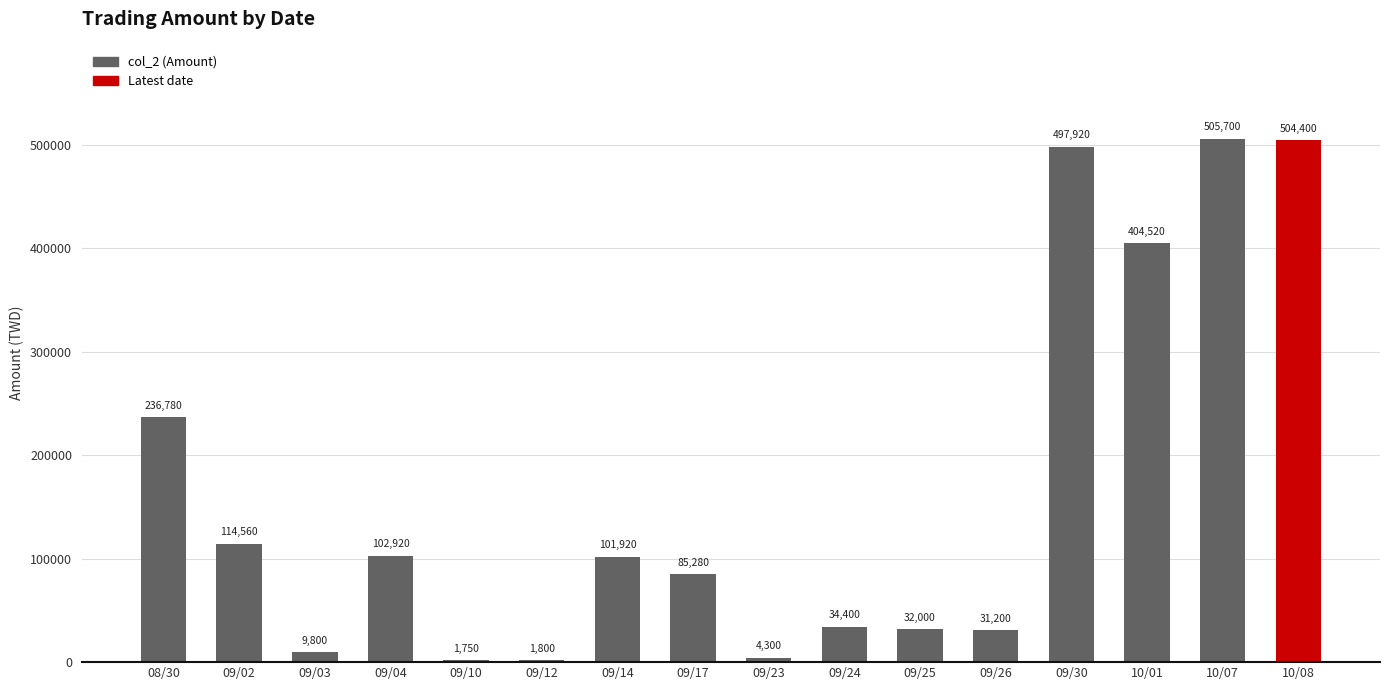

At which category does the chart reach its peak across all series?

10/07